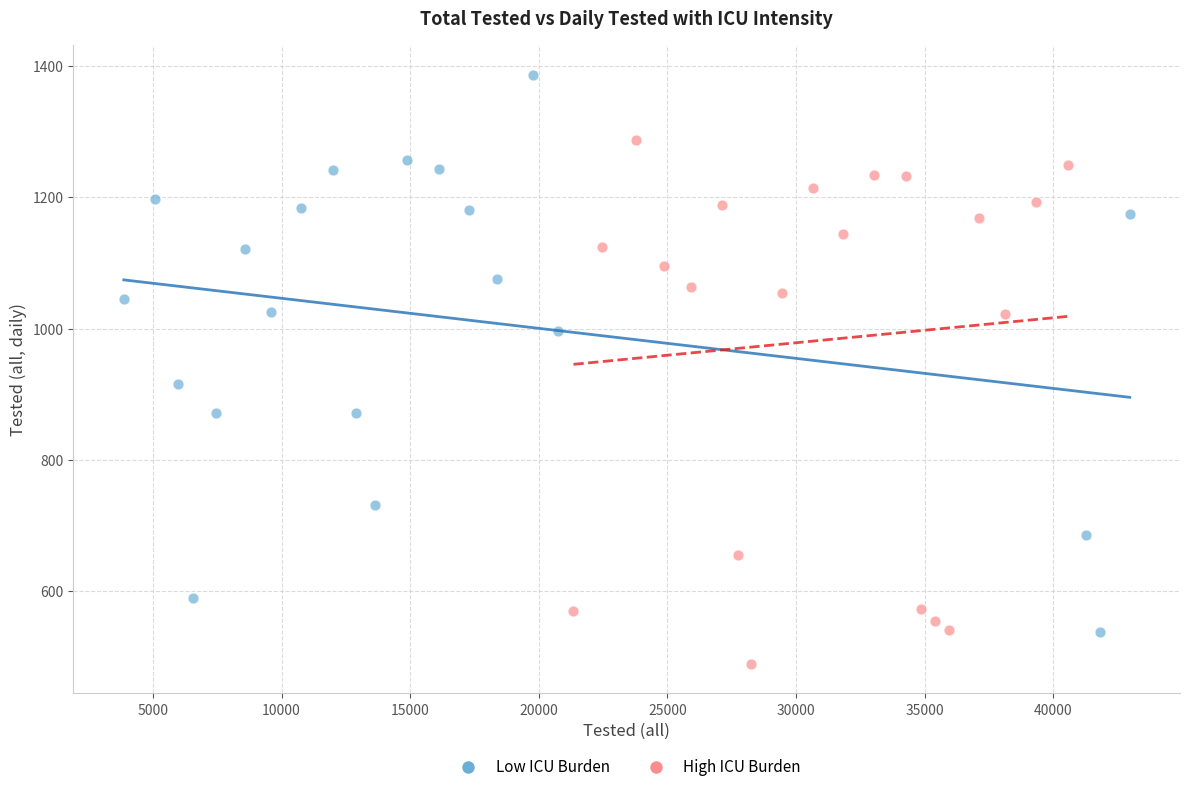

Which series contains the lowest Y value?

High ICU Burden